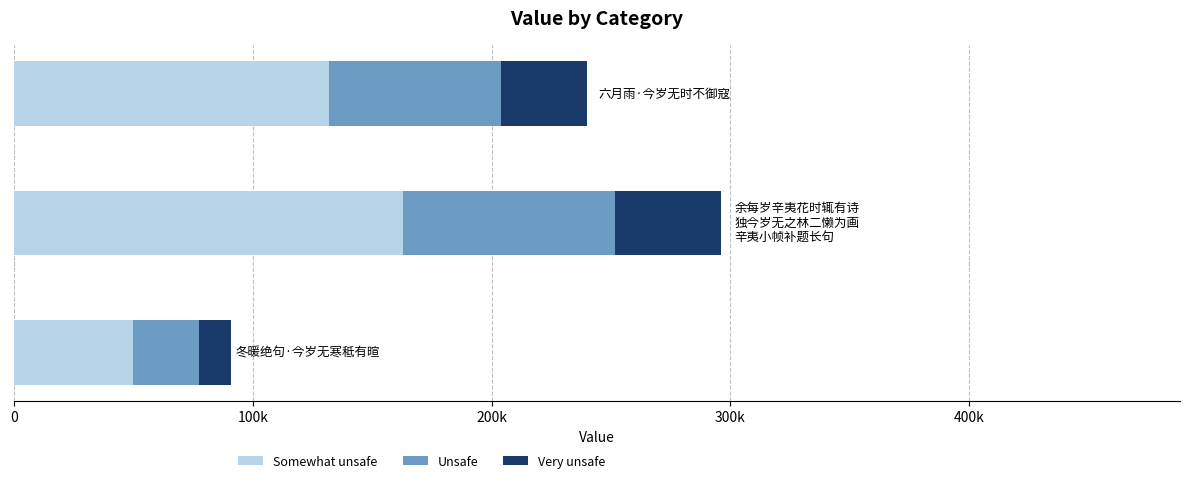

What is the difference between the maximum and second lowest values?

55943